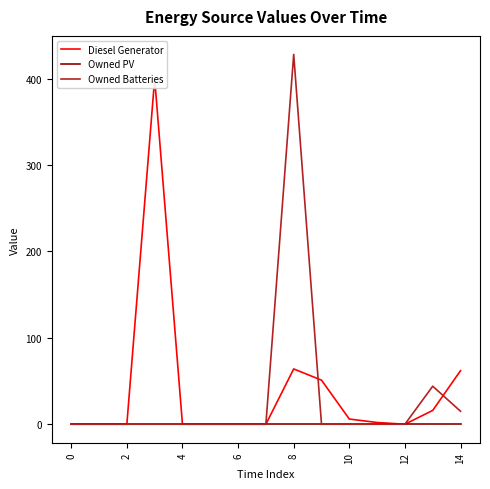

True or false: Owned Batteries has a value of 135 at 10.

False